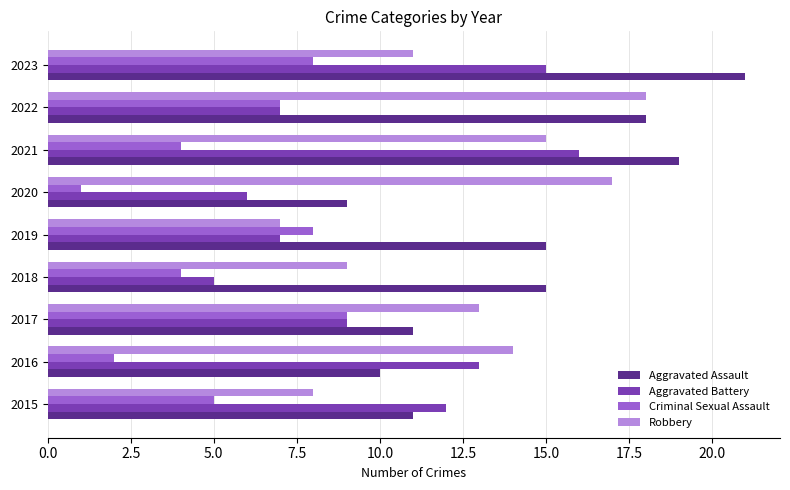

What is the spread (max minus min) of values at 2017?

4